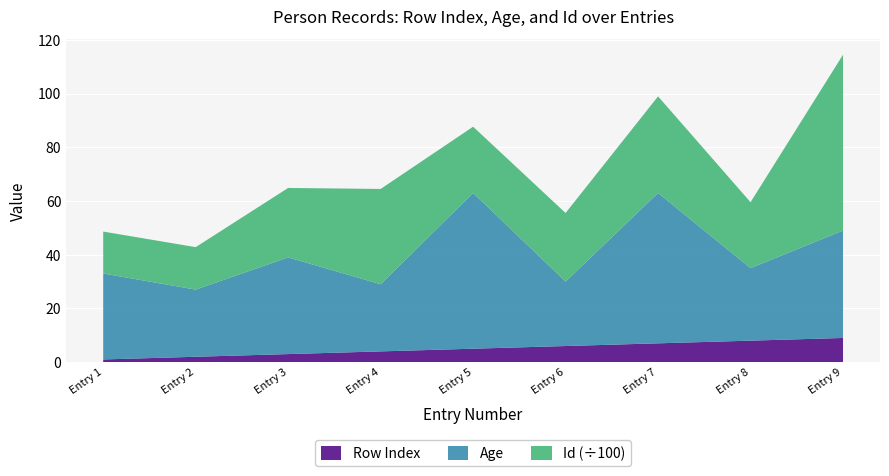

Reading left to right, transcribe all the data shown in this chart.

Row Index: 1	2	3	4	5	6	7	8	9
Id: 1562	1582	2587	3549	2468	2554	3598	2456	6548
Age: 32	25	36	25	58	24	56	27	40